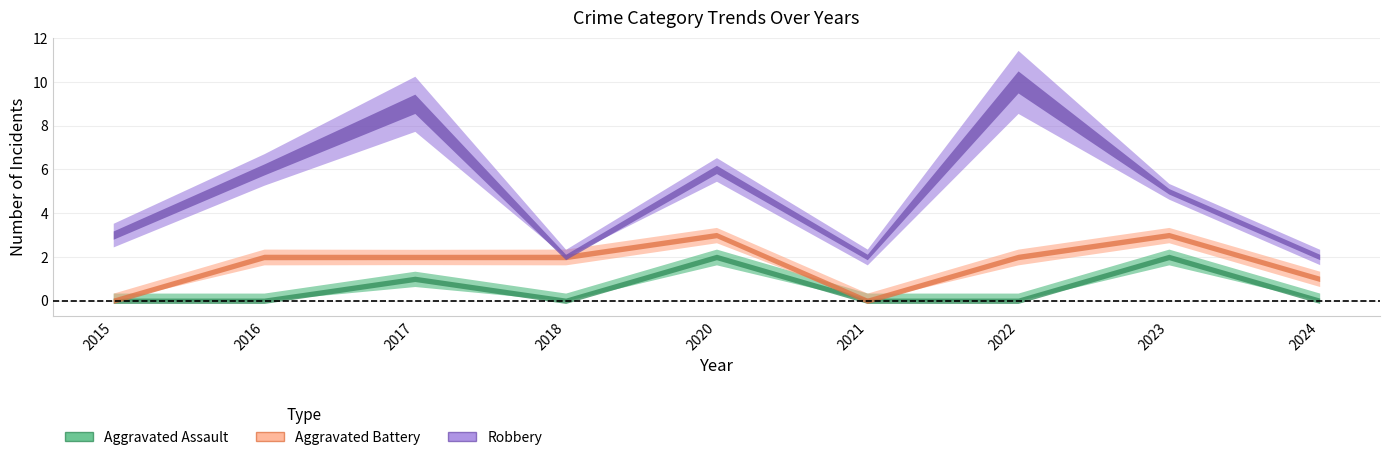

How many positive values does the Aggravated Battery series have?

7